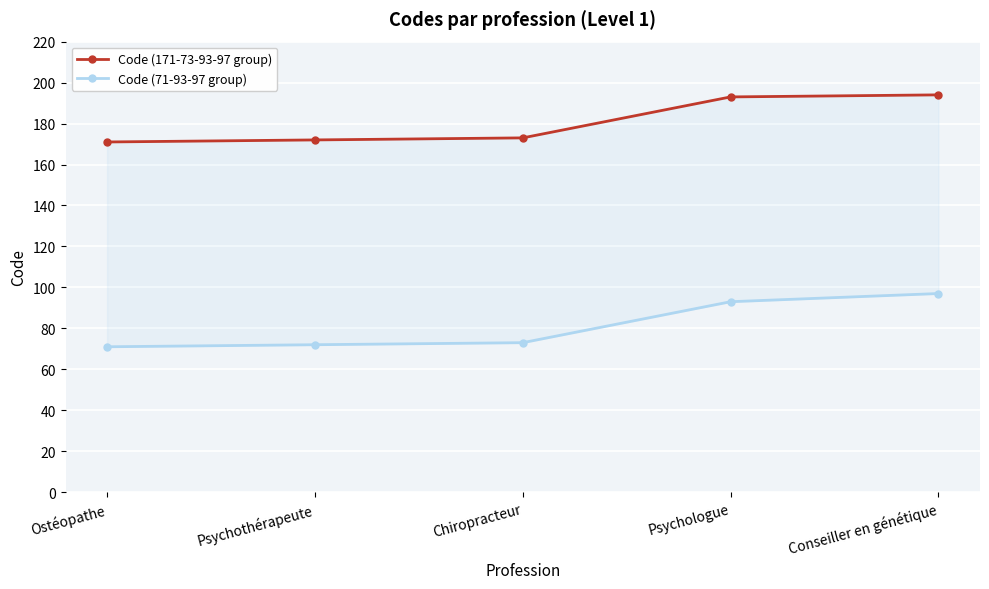

How many lines are shown in the chart?

2